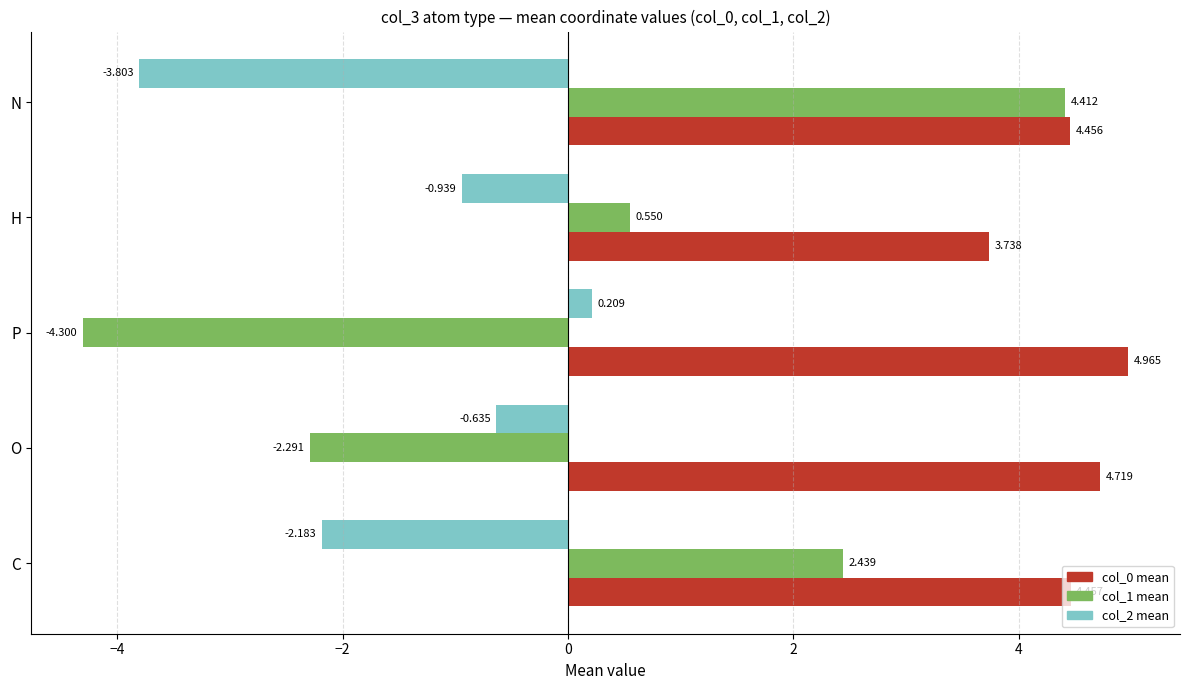

Rank the categories by col_1 mean value from lowest to highest.

P, O, H, C, N